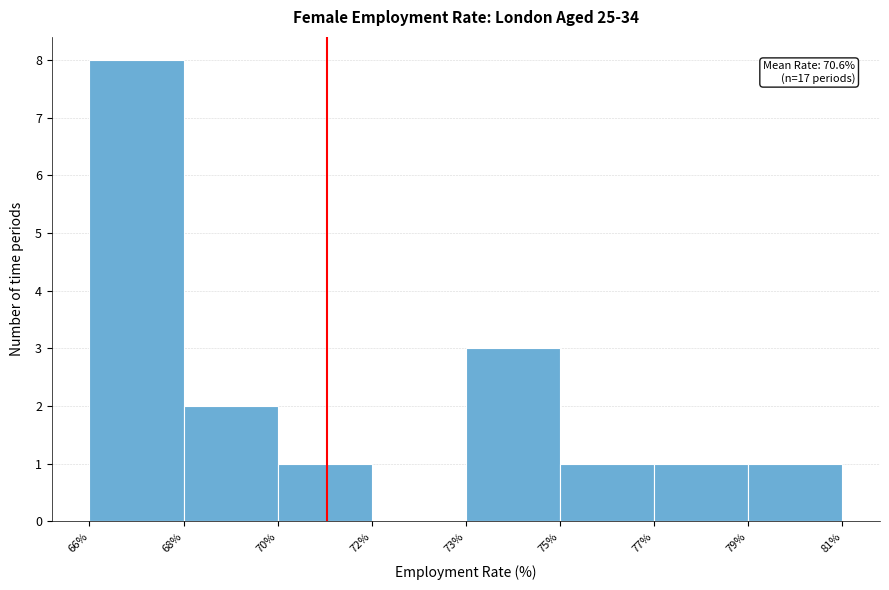

Reading left to right, transcribe all the data shown in this chart.

66%=8	68%=2	70%=1	72%=0	73%=3	75%=1	77%=1	79%=1